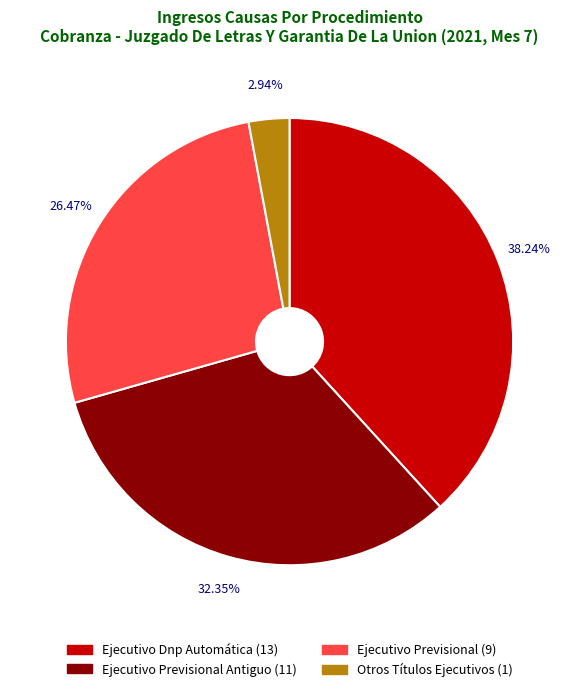

Is there a majority slice in this chart?

No